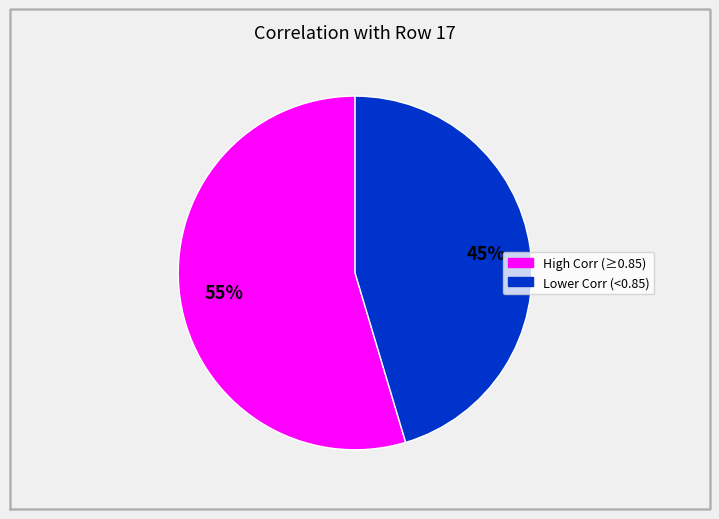

To the nearest percent, what is the average slice percentage?

50%